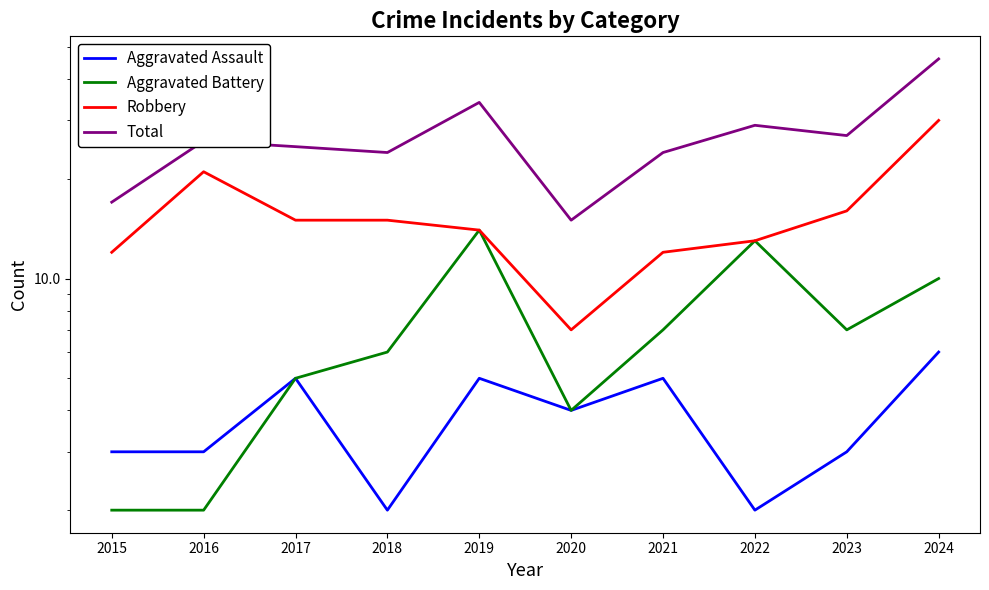

Which series has the widest spread of values?

Total